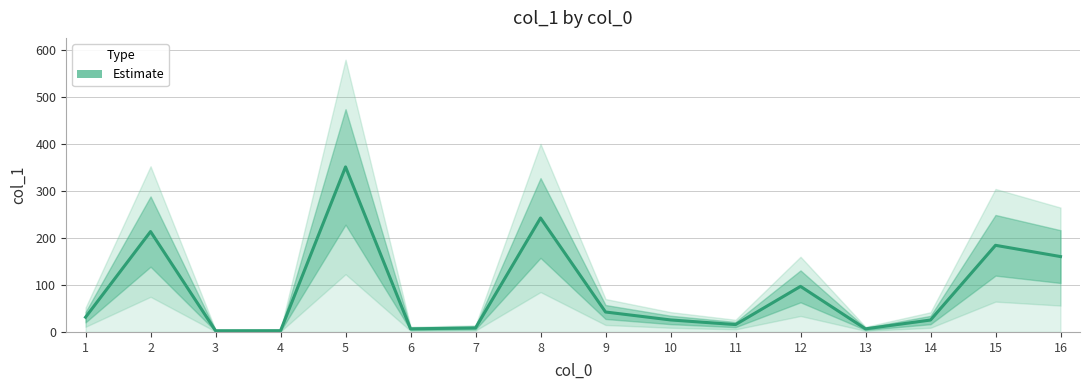

List the labels in order of value, smallest first.

3, 4, 6, 13, 7, 11, 14, 10, 1, 9, 12, 16, 15, 2, 8, 5